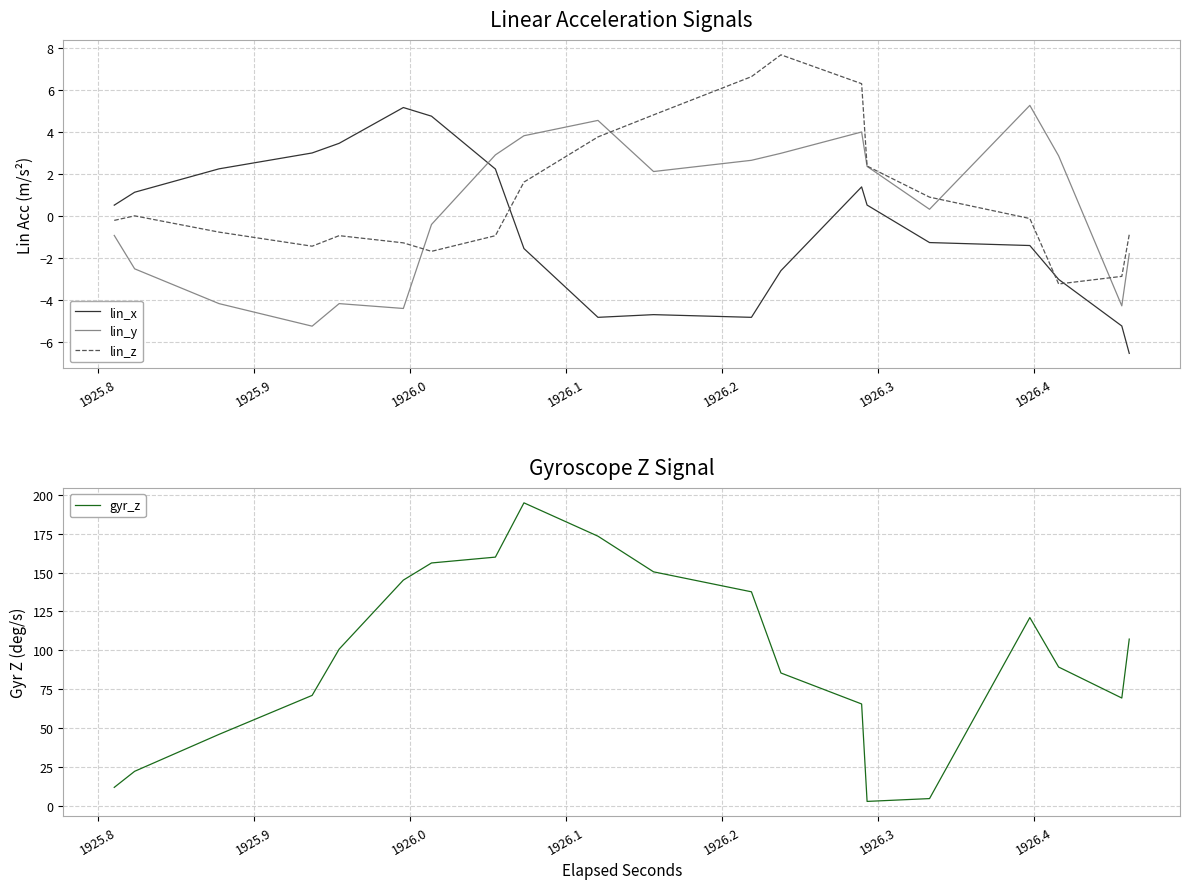

What is the minimum value for gyr_z?

3.2